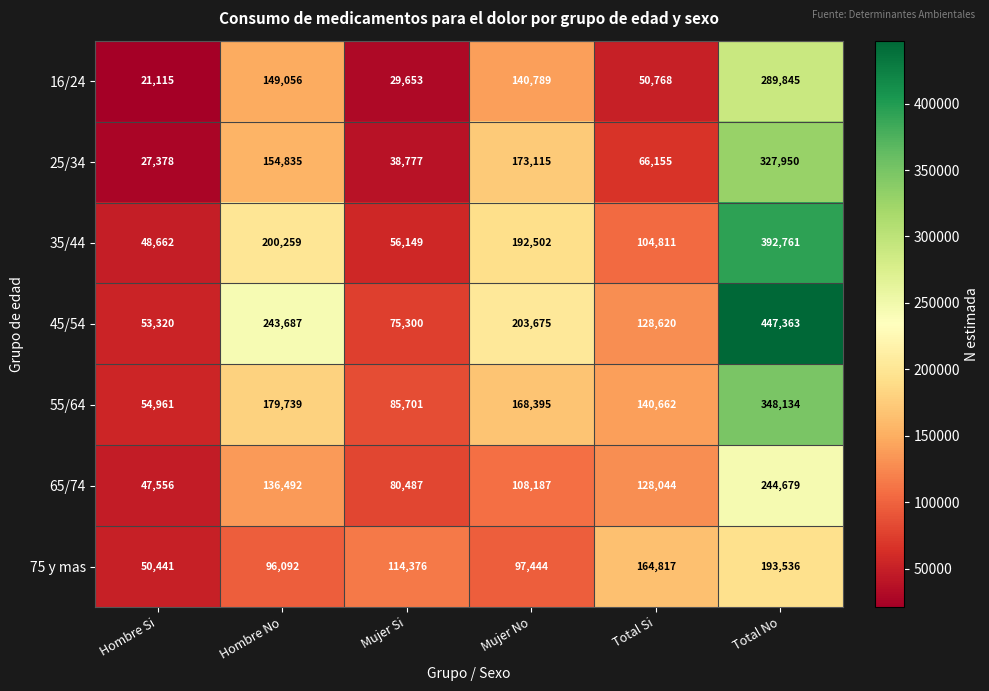

At which category does the chart reach its minimum across all series?

Hombre Si